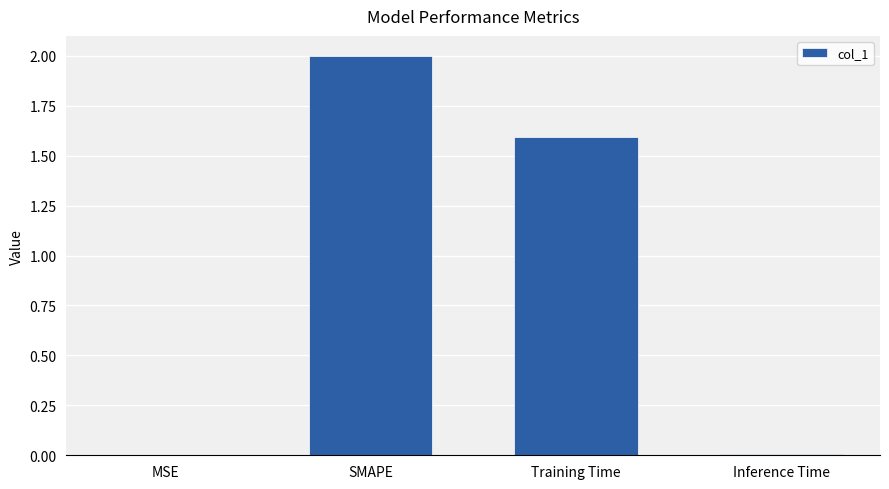

What is the sum of the values at SMAPE and Training Time?

3.6